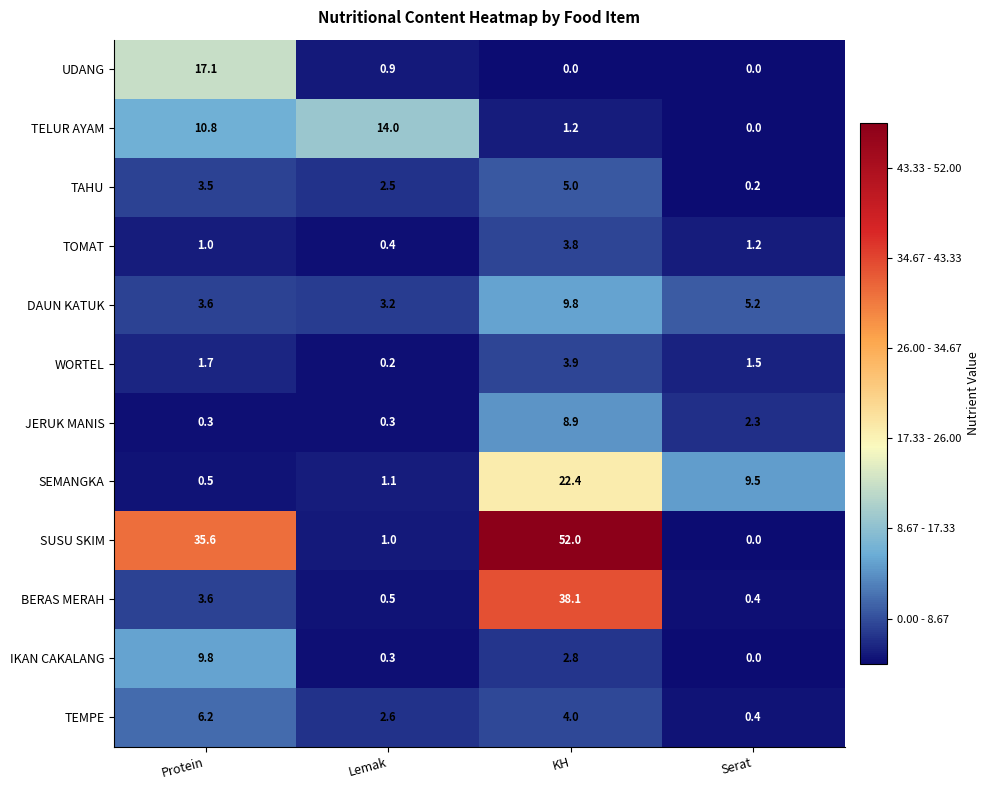

Is it true that TOMAT equals 0.4 at Serat?

False